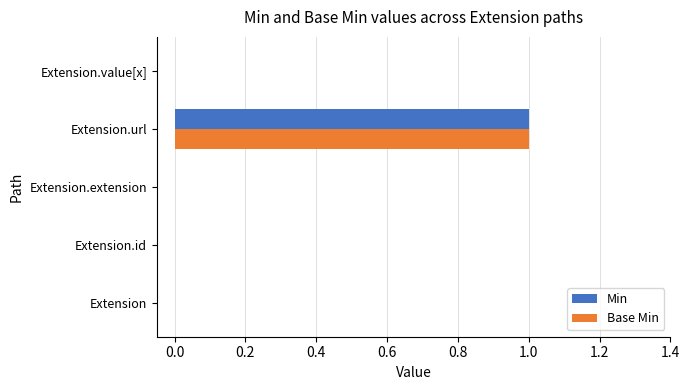

True or false: Base Min has a value of 2 at Extension.url.

False